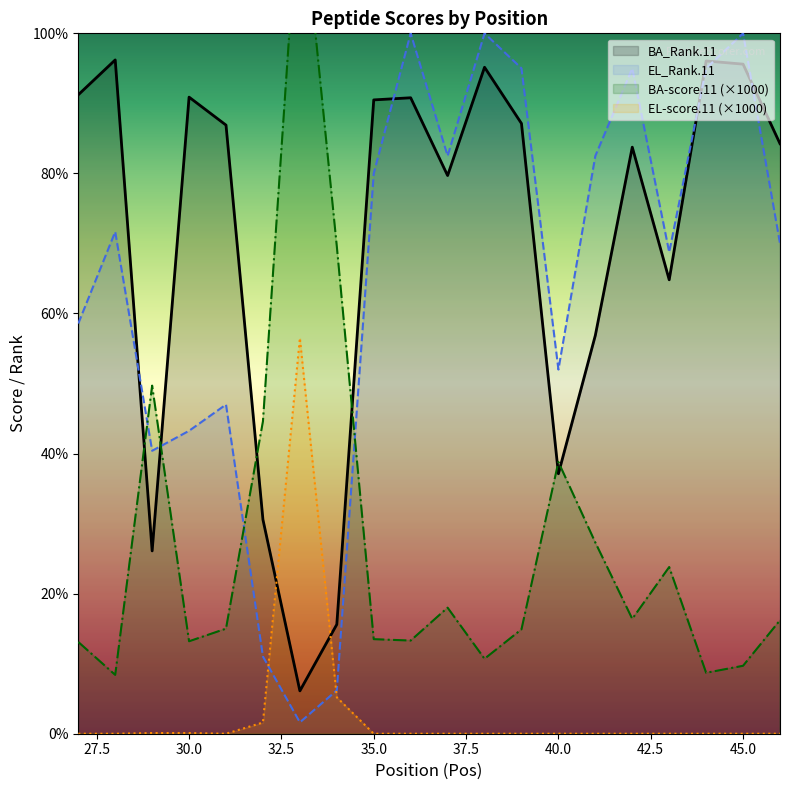

In EL_Rank.11, how many points are lower than both neighbors (excluding endpoints)?

5